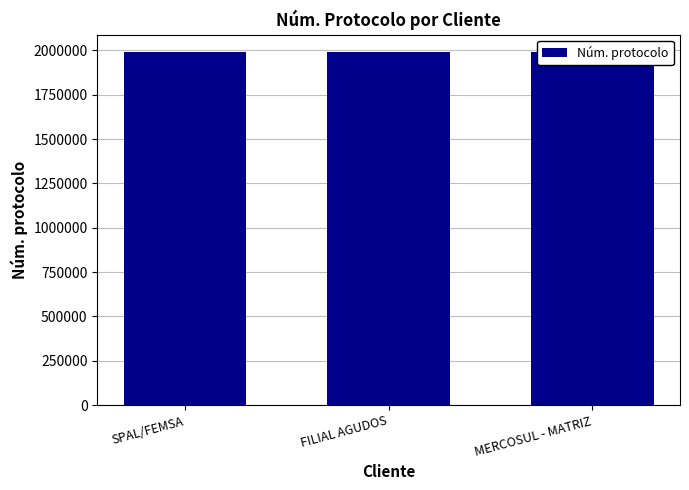

What is the value of the 1st bar from the left?

1988806